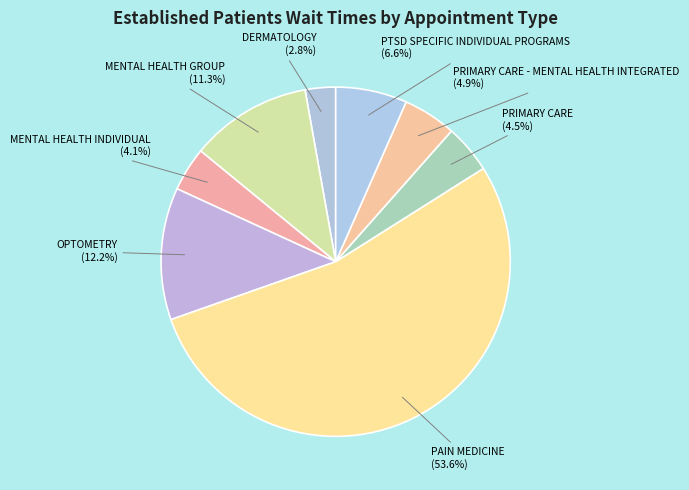

Count the number of slices in the pie.

8